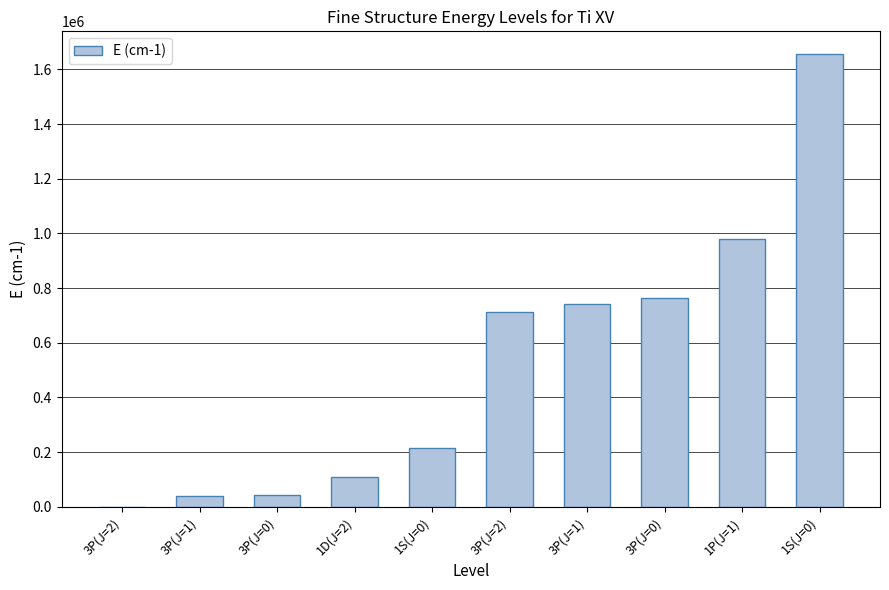

Are the bars horizontal?

No